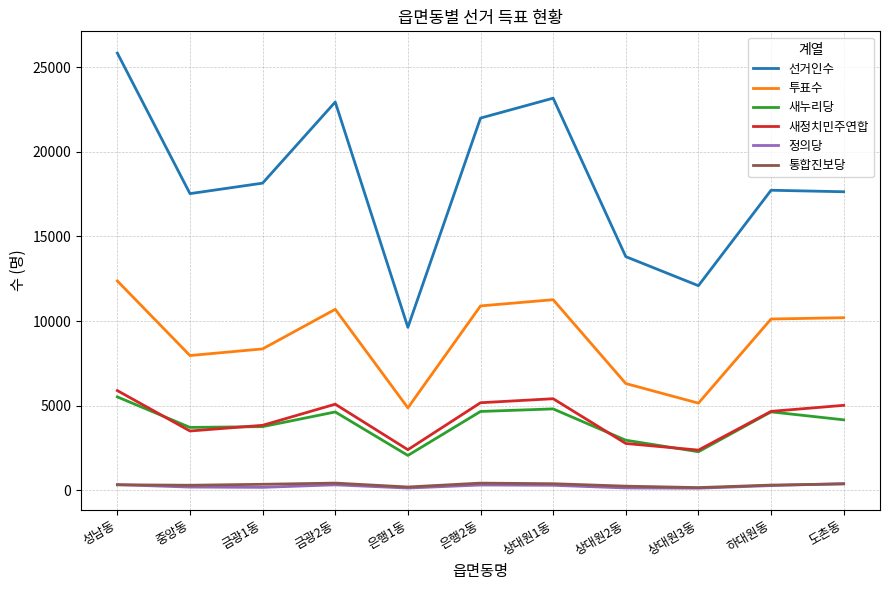

Which series has the widest spread of values?

선거인수